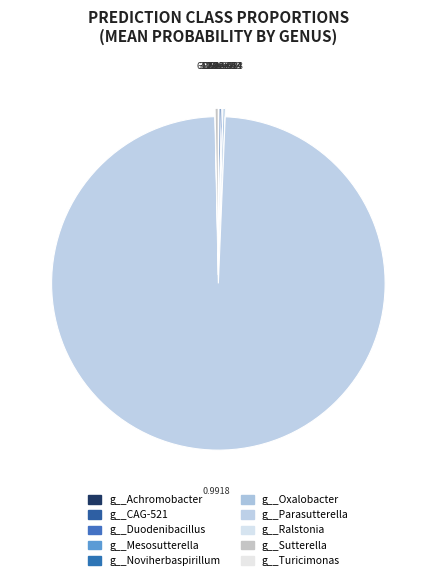

What is the largest slice in the pie chart?

g__Parasutterella